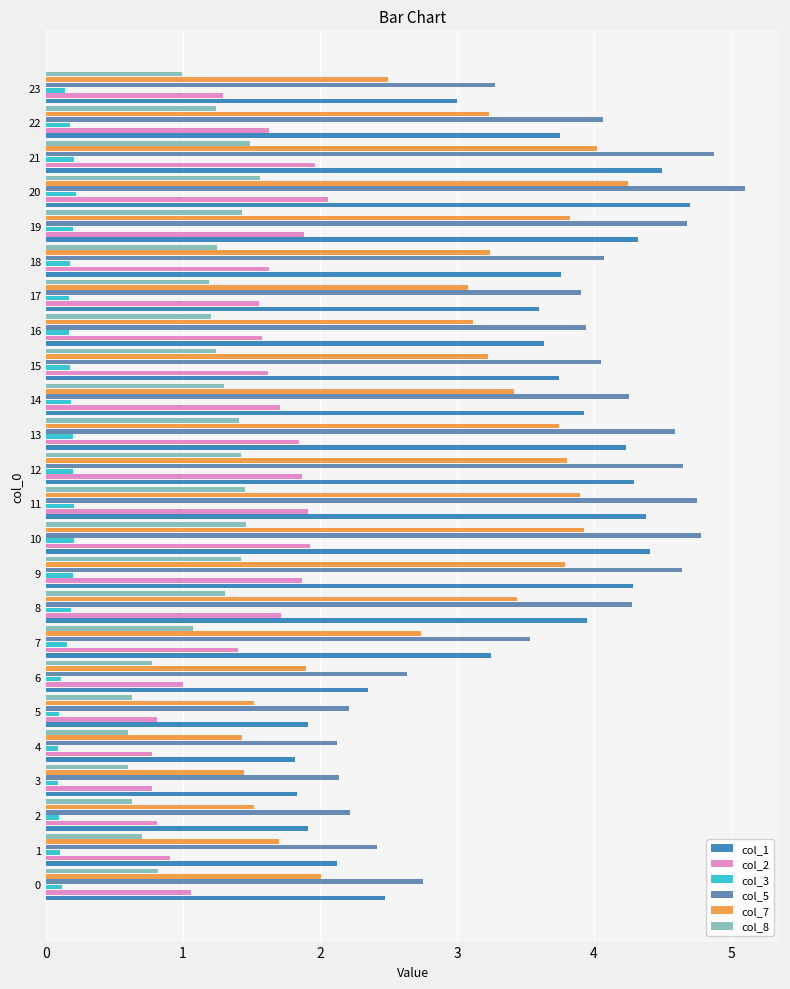

Is the value of col_1 at 7 greater than the value of col_3 at 5?

Yes